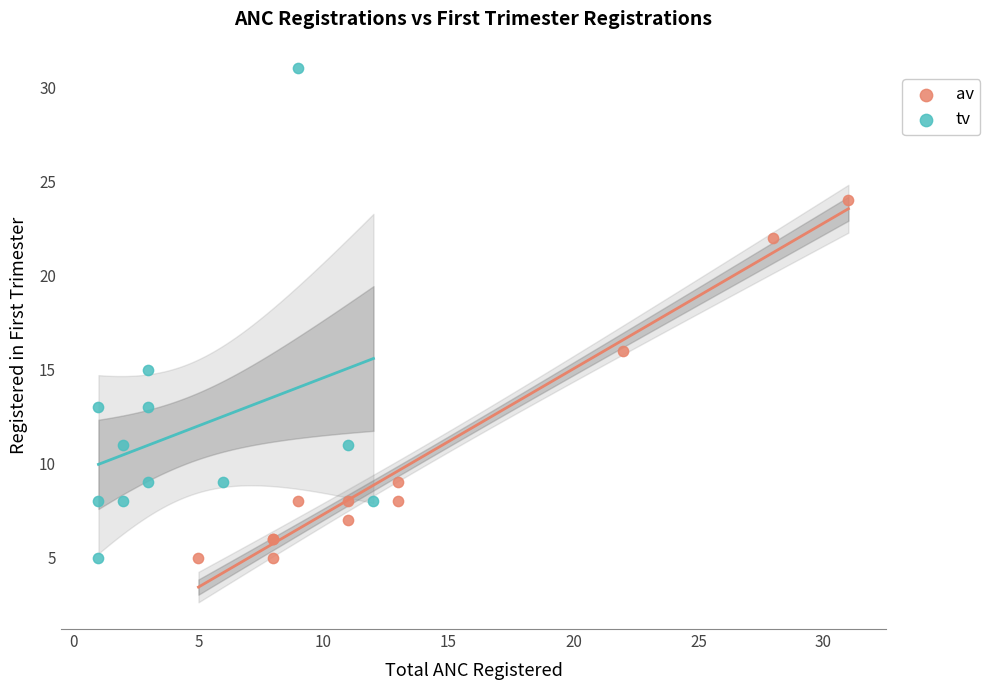

What are all the series names shown in the legend?

av, tv